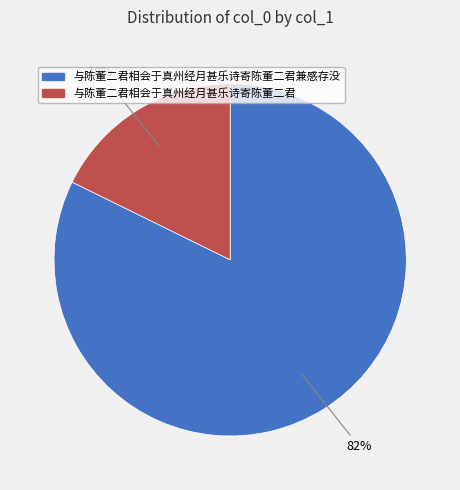

To the nearest percent, what portion does 与陈董二君相会于真州经月甚乐诗寄陈董二君 represent?

18%